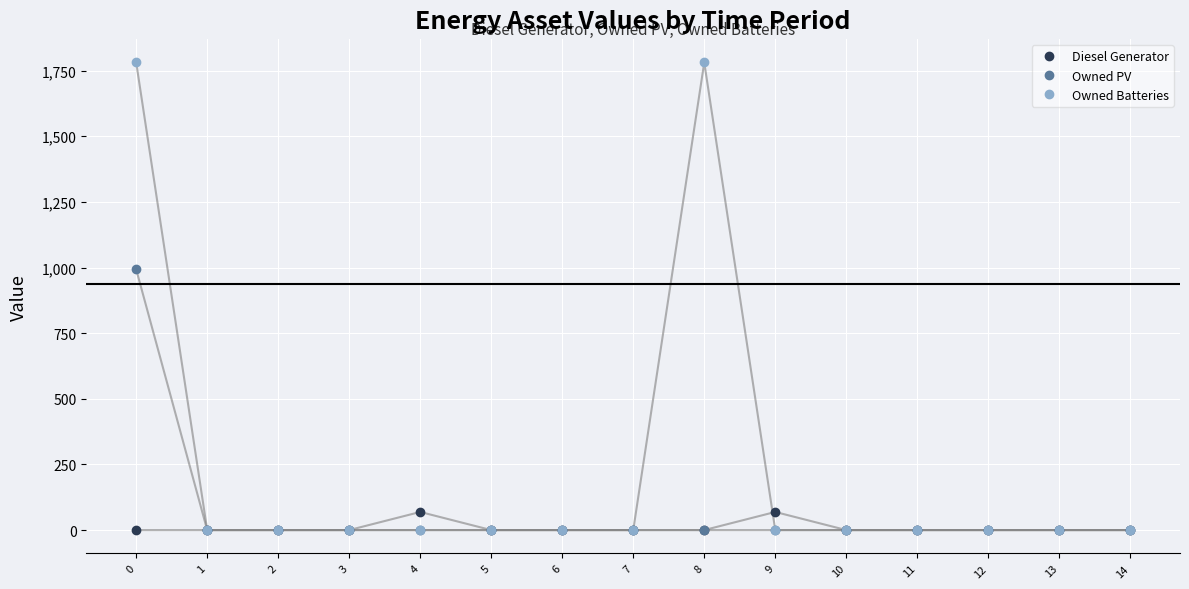

The value of Owned Batteries at 1 is 0. True or false?

True